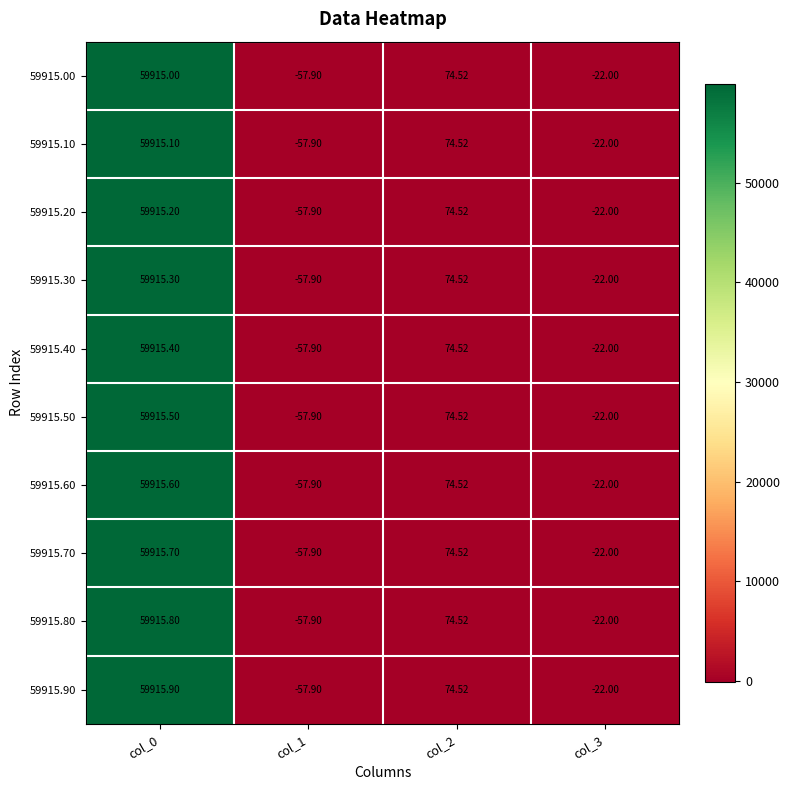

How many values in the 59915.30 series exceed 74?

2